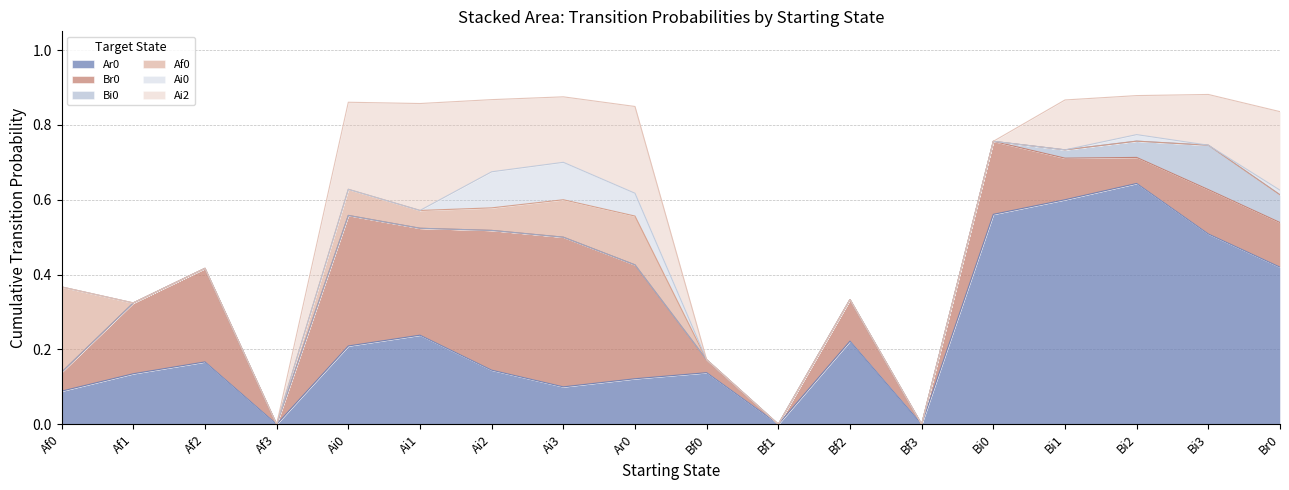

What is the total value across all series at Af2?

0.4